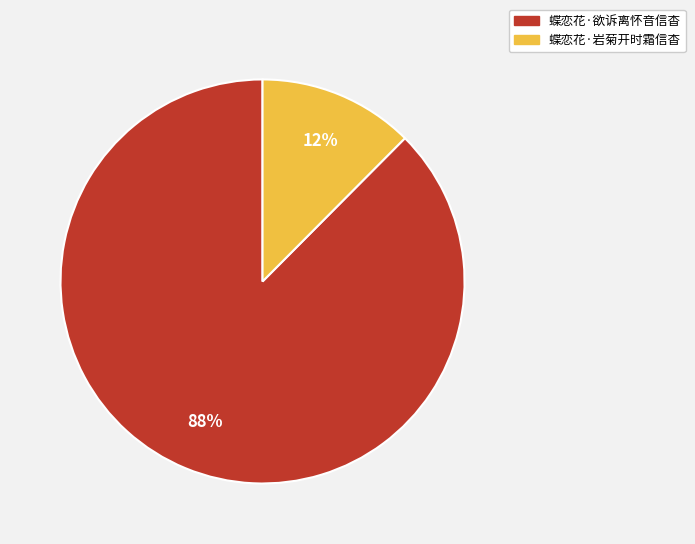

Which has a higher value, 蝶恋花·岩菊开时霜信杳 or 蝶恋花·欲诉离怀音信杳?

蝶恋花·欲诉离怀音信杳